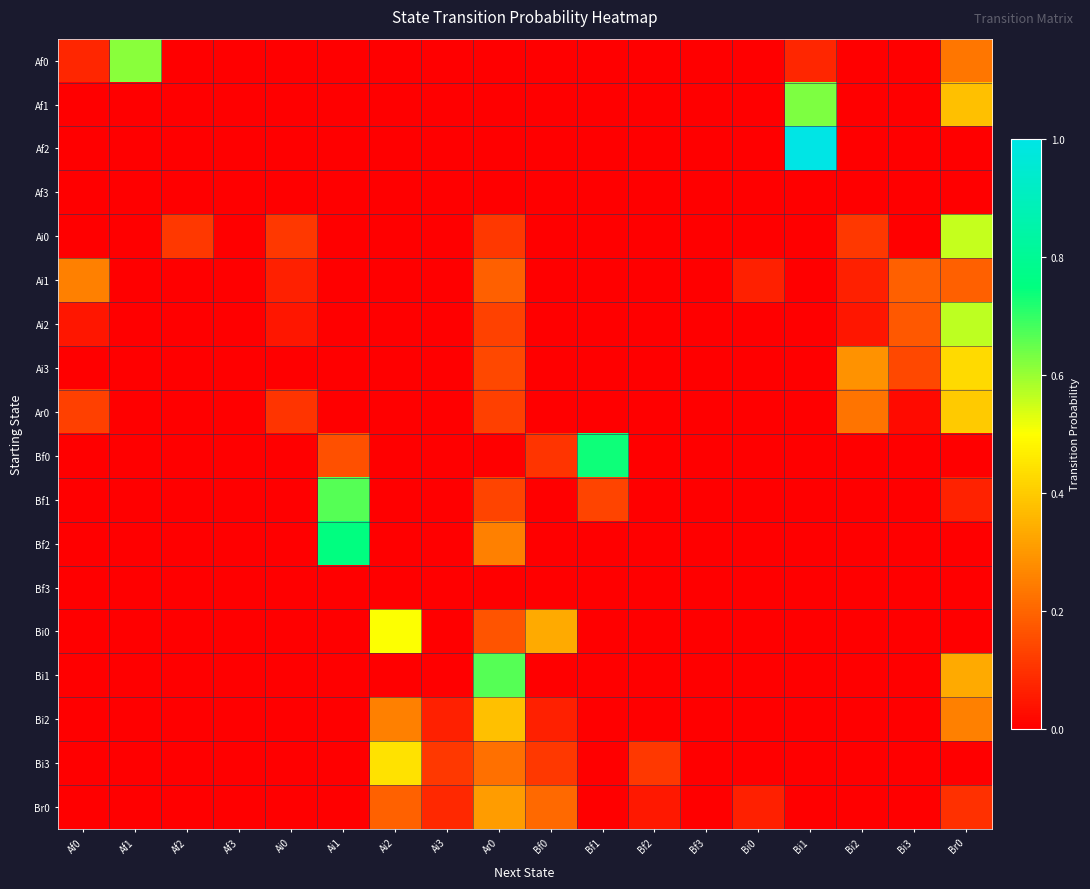

Reading left to right, list all the values displayed in this chart.

Af0: Af0=0.1	Af1=0.6	Af2=0.0	Af3=0.0	Ai0=0.0	Ai1=0.0	Ai2=0.0	Ai3=0.0	Ar0=0.0	Bf0=0.0	Bf1=0.0	Bf2=0.0	Bf3=0.0	Bi0=0.0	Bi1=0.1	Bi2=0.0	Bi3=0.0	Br0=0.2
Af1: Af0=0.0	Af1=0.0	Af2=0.0	Af3=0.0	Ai0=0.0	Ai1=0.0	Ai2=0.0	Ai3=0.0	Ar0=0.0	Bf0=0.0	Bf1=0.0	Bf2=0.0	Bf3=0.0	Bi0=0.0	Bi1=0.6	Bi2=0.0	Bi3=0.0	Br0=0.4
Af2: Af0=0.0	Af1=0.0	Af2=0.0	Af3=0.0	Ai0=0.0	Ai1=0.0	Ai2=0.0	Ai3=0.0	Ar0=0.0	Bf0=0.0	Bf1=0.0	Bf2=0.0	Bf3=0.0	Bi0=0.0	Bi1=1.0	Bi2=0.0	Bi3=0.0	Br0=0.0
Af3: Af0=0.0	Af1=0.0	Af2=0.0	Af3=0.0	Ai0=0.0	Ai1=0.0	Ai2=0.0	Ai3=0.0	Ar0=0.0	Bf0=0.0	Bf1=0.0	Bf2=0.0	Bf3=0.0	Bi0=0.0	Bi1=0.0	Bi2=0.0	Bi3=0.0	Br0=0.0
Ai0: Af0=0.0	Af1=0.0	Af2=0.1	Af3=0.0	Ai0=0.1	Ai1=0.0	Ai2=0.0	Ai3=0.0	Ar0=0.1	Bf0=0.0	Bf1=0.0	Bf2=0.0	Bf3=0.0	Bi0=0.0	Bi1=0.0	Bi2=0.1	Bi3=0.0	Br0=0.6
Ai1: Af0=0.2	Af1=0.0	Af2=0.0	Af3=0.0	Ai0=0.1	Ai1=0.0	Ai2=0.0	Ai3=0.0	Ar0=0.2	Bf0=0.0	Bf1=0.0	Bf2=0.0	Bf3=0.0	Bi0=0.1	Bi1=0.0	Bi2=0.1	Bi3=0.2	Br0=0.2
Ai2: Af0=0.0	Af1=0.0	Af2=0.0	Af3=0.0	Ai0=0.0	Ai1=0.0	Ai2=0.0	Ai3=0.0	Ar0=0.1	Bf0=0.0	Bf1=0.0	Bf2=0.0	Bf3=0.0	Bi0=0.0	Bi1=0.0	Bi2=0.0	Bi3=0.2	Br0=0.6
Ai3: Af0=0.0	Af1=0.0	Af2=0.0	Af3=0.0	Ai0=0.0	Ai1=0.0	Ai2=0.0	Ai3=0.0	Ar0=0.1	Bf0=0.0	Bf1=0.0	Bf2=0.0	Bf3=0.0	Bi0=0.0	Bi1=0.0	Bi2=0.3	Bi3=0.1	Br0=0.4
Ar0: Af0=0.1	Af1=0.0	Af2=0.0	Af3=0.0	Ai0=0.1	Ai1=0.0	Ai2=0.0	Ai3=0.0	Ar0=0.1	Bf0=0.0	Bf1=0.0	Bf2=0.0	Bf3=0.0	Bi0=0.0	Bi1=0.0	Bi2=0.2	Bi3=0.0	Br0=0.4
Bf0: Af0=0.0	Af1=0.0	Af2=0.0	Af3=0.0	Ai0=0.0	Ai1=0.2	Ai2=0.0	Ai3=0.0	Ar0=0.0	Bf0=0.1	Bf1=0.7	Bf2=0.0	Bf3=0.0	Bi0=0.0	Bi1=0.0	Bi2=0.0	Bi3=0.0	Br0=0.0
Bf1: Af0=0.0	Af1=0.0	Af2=0.0	Af3=0.0	Ai0=0.0	Ai1=0.7	Ai2=0.0	Ai3=0.0	Ar0=0.1	Bf0=0.0	Bf1=0.1	Bf2=0.0	Bf3=0.0	Bi0=0.0	Bi1=0.0	Bi2=0.0	Bi3=0.0	Br0=0.1
Bf2: Af0=0.0	Af1=0.0	Af2=0.0	Af3=0.0	Ai0=0.0	Ai1=0.8	Ai2=0.0	Ai3=0.0	Ar0=0.2	Bf0=0.0	Bf1=0.0	Bf2=0.0	Bf3=0.0	Bi0=0.0	Bi1=0.0	Bi2=0.0	Bi3=0.0	Br0=0.0
Bf3: Af0=0.0	Af1=0.0	Af2=0.0	Af3=0.0	Ai0=0.0	Ai1=0.0	Ai2=0.0	Ai3=0.0	Ar0=0.0	Bf0=0.0	Bf1=0.0	Bf2=0.0	Bf3=0.0	Bi0=0.0	Bi1=0.0	Bi2=0.0	Bi3=0.0	Br0=0.0
Bi0: Af0=0.0	Af1=0.0	Af2=0.0	Af3=0.0	Ai0=0.0	Ai1=0.0	Ai2=0.5	Ai3=0.0	Ar0=0.2	Bf0=0.3	Bf1=0.0	Bf2=0.0	Bf3=0.0	Bi0=0.0	Bi1=0.0	Bi2=0.0	Bi3=0.0	Br0=0.0
Bi1: Af0=0.0	Af1=0.0	Af2=0.0	Af3=0.0	Ai0=0.0	Ai1=0.0	Ai2=0.0	Ai3=0.0	Ar0=0.7	Bf0=0.0	Bf1=0.0	Bf2=0.0	Bf3=0.0	Bi0=0.0	Bi1=0.0	Bi2=0.0	Bi3=0.0	Br0=0.3
Bi2: Af0=0.0	Af1=0.0	Af2=0.0	Af3=0.0	Ai0=0.0	Ai1=0.0	Ai2=0.2	Ai3=0.1	Ar0=0.4	Bf0=0.1	Bf1=0.0	Bf2=0.0	Bf3=0.0	Bi0=0.0	Bi1=0.0	Bi2=0.0	Bi3=0.0	Br0=0.2
Bi3: Af0=0.0	Af1=0.0	Af2=0.0	Af3=0.0	Ai0=0.0	Ai1=0.0	Ai2=0.4	Ai3=0.1	Ar0=0.2	Bf0=0.1	Bf1=0.0	Bf2=0.1	Bf3=0.0	Bi0=0.0	Bi1=0.0	Bi2=0.0	Bi3=0.0	Br0=0.0
Br0: Af0=0.0	Af1=0.0	Af2=0.0	Af3=0.0	Ai0=0.0	Ai1=0.0	Ai2=0.2	Ai3=0.1	Ar0=0.3	Bf0=0.2	Bf1=0.0	Bf2=0.0	Bf3=0.0	Bi0=0.1	Bi1=0.0	Bi2=0.0	Bi3=0.0	Br0=0.1